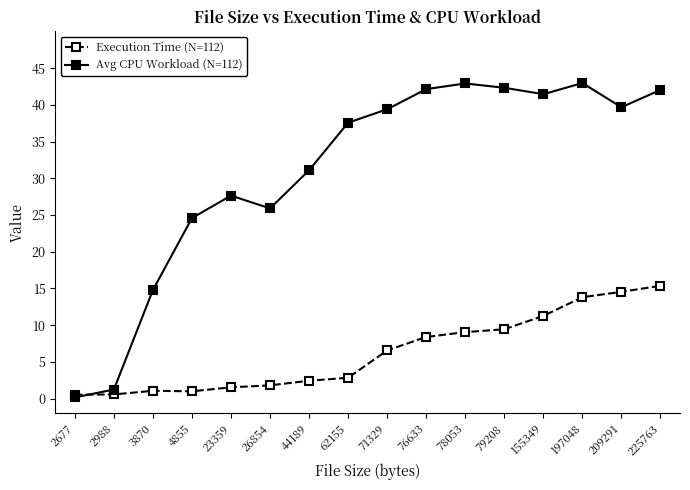

What are all the series names shown in the legend?

Execution Time (N=112), Avg CPU Workload (N=112)